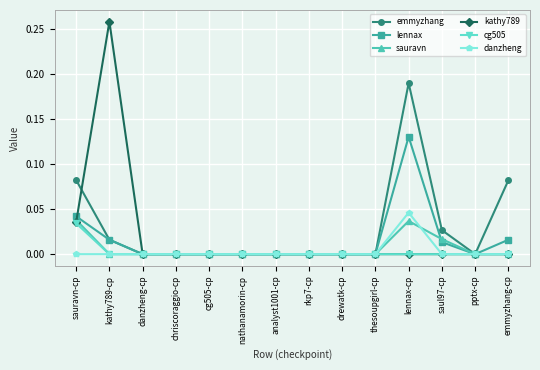

What position from the left is sauravn-cp?

1